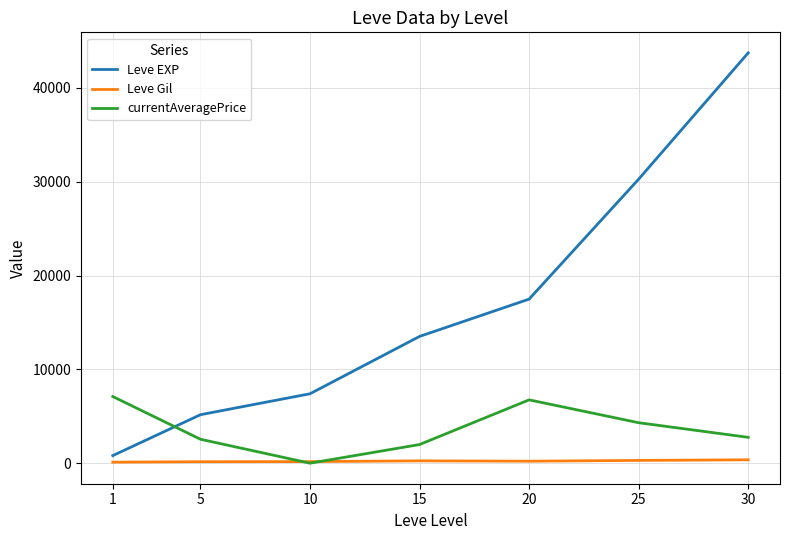

Between 1 and 30, which series saw the biggest shift?

Leve EXP